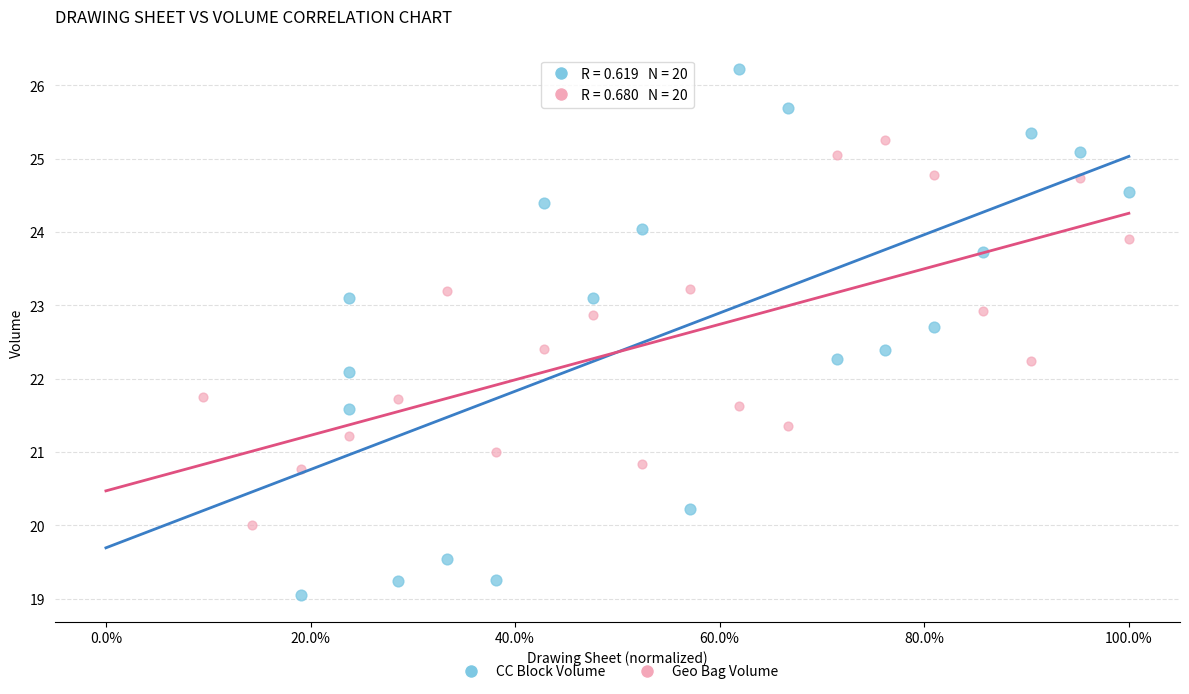

Which series reaches the minimum Y coordinate?

CC Block Volume